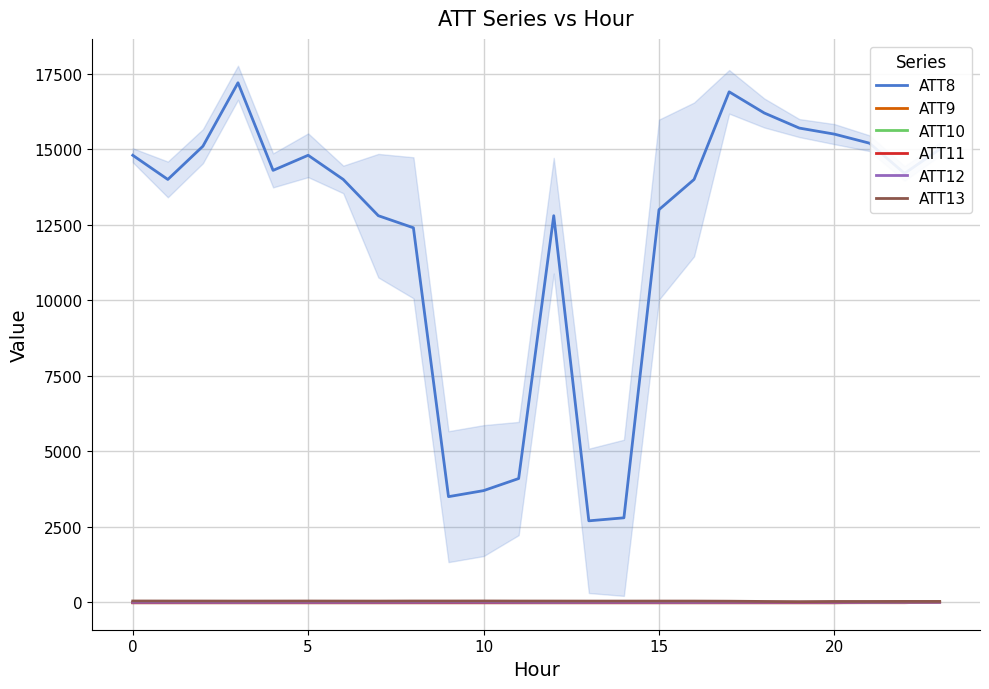

How many interior local valleys does the ATT13 series have?

6